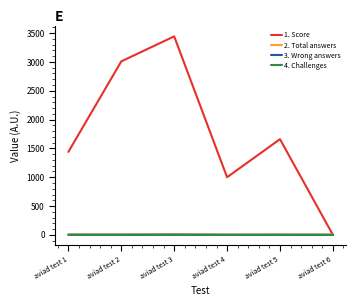

Which series has the largest range (max minus min)?

1. Score